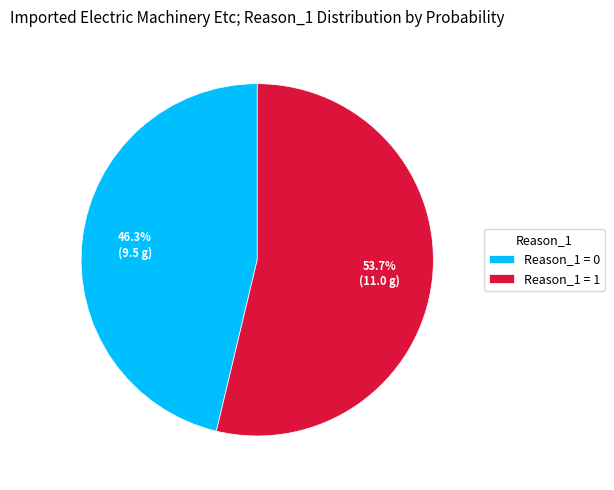

Which category has the smallest portion of the pie?

Reason_1 = 0